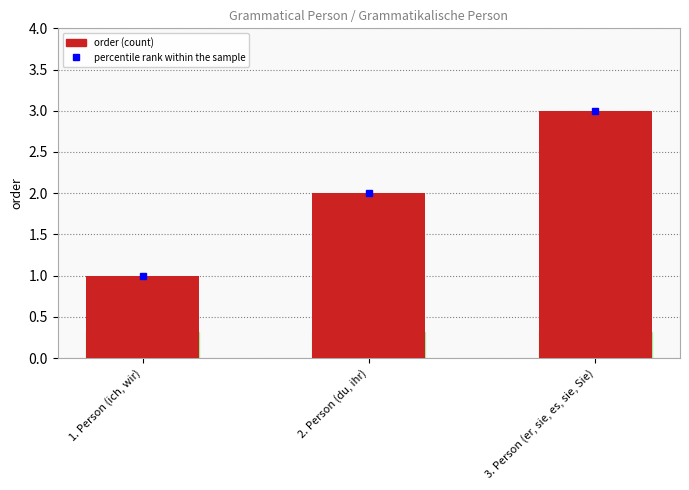

What is the label of the 2nd bar from the left?

2. Person (du, ihr)